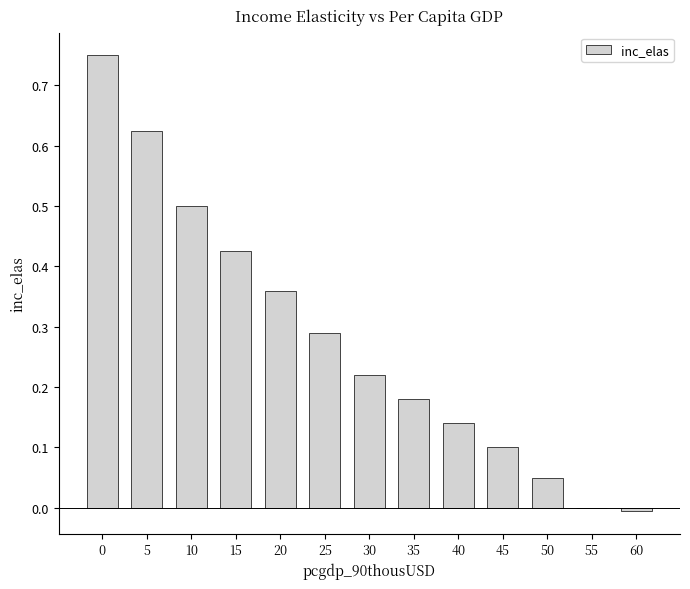

Which has a higher value, 20 or 40?

20